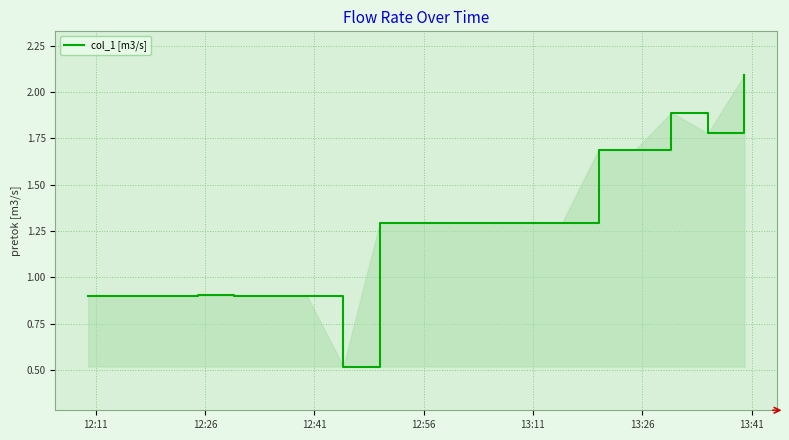

Count the number of categories in the chart.

19